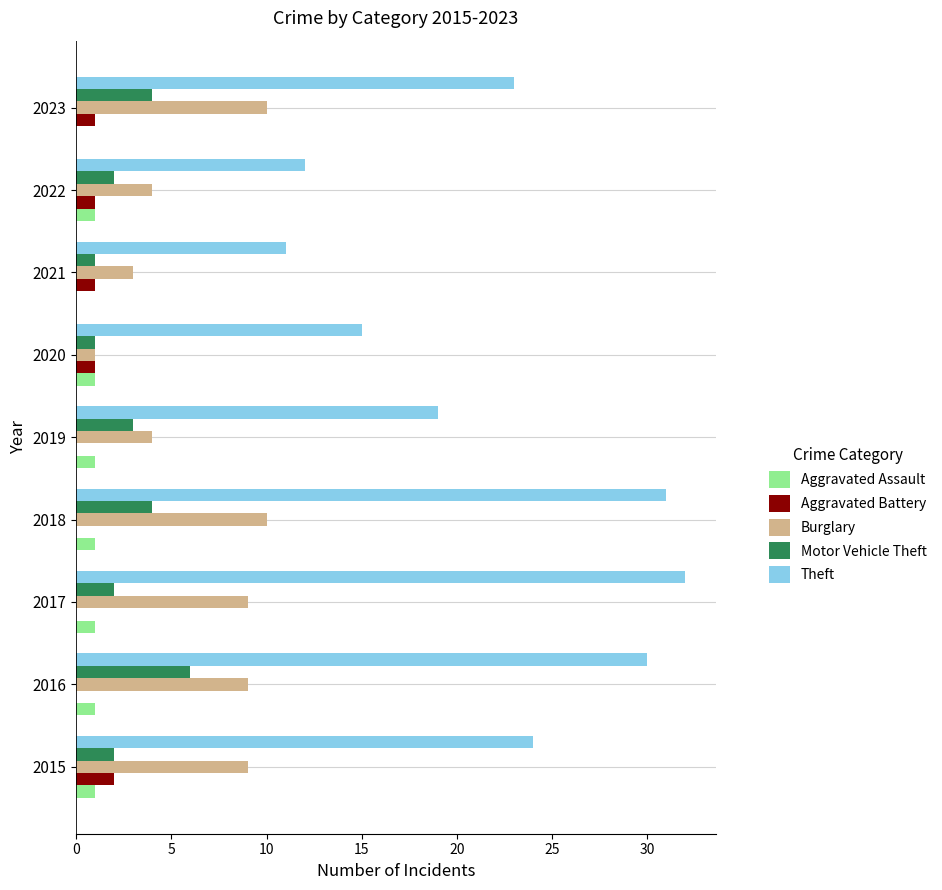

The value of Motor Vehicle Theft at 2023 is 4. True or false?

True